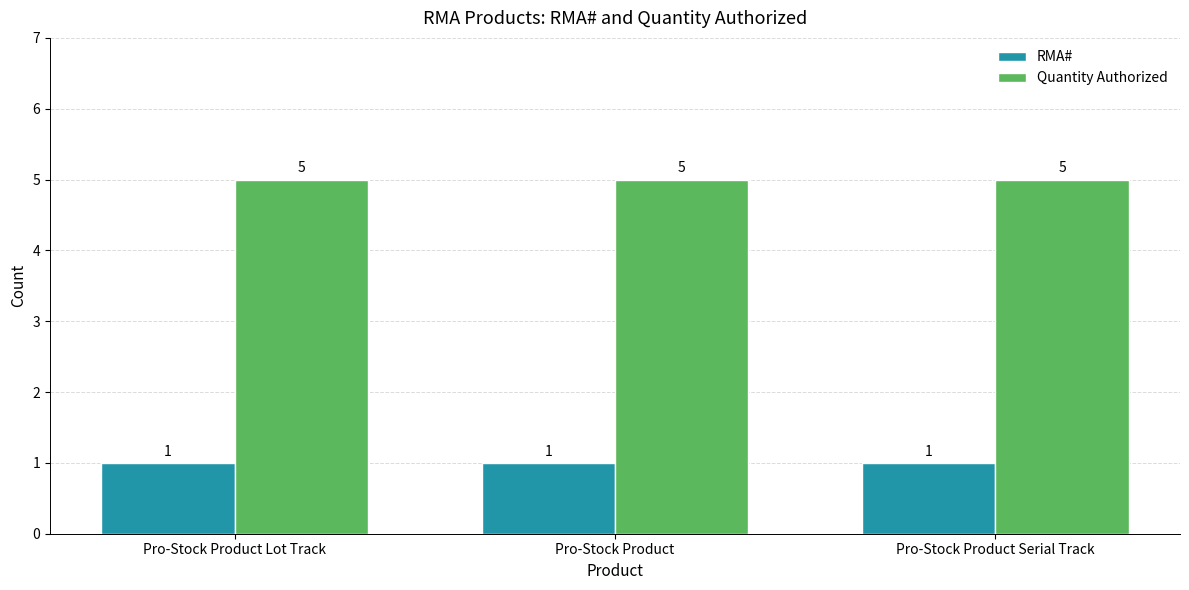

What is the difference between the highest and lowest values at Pro-Stock Product Lot Track?

4